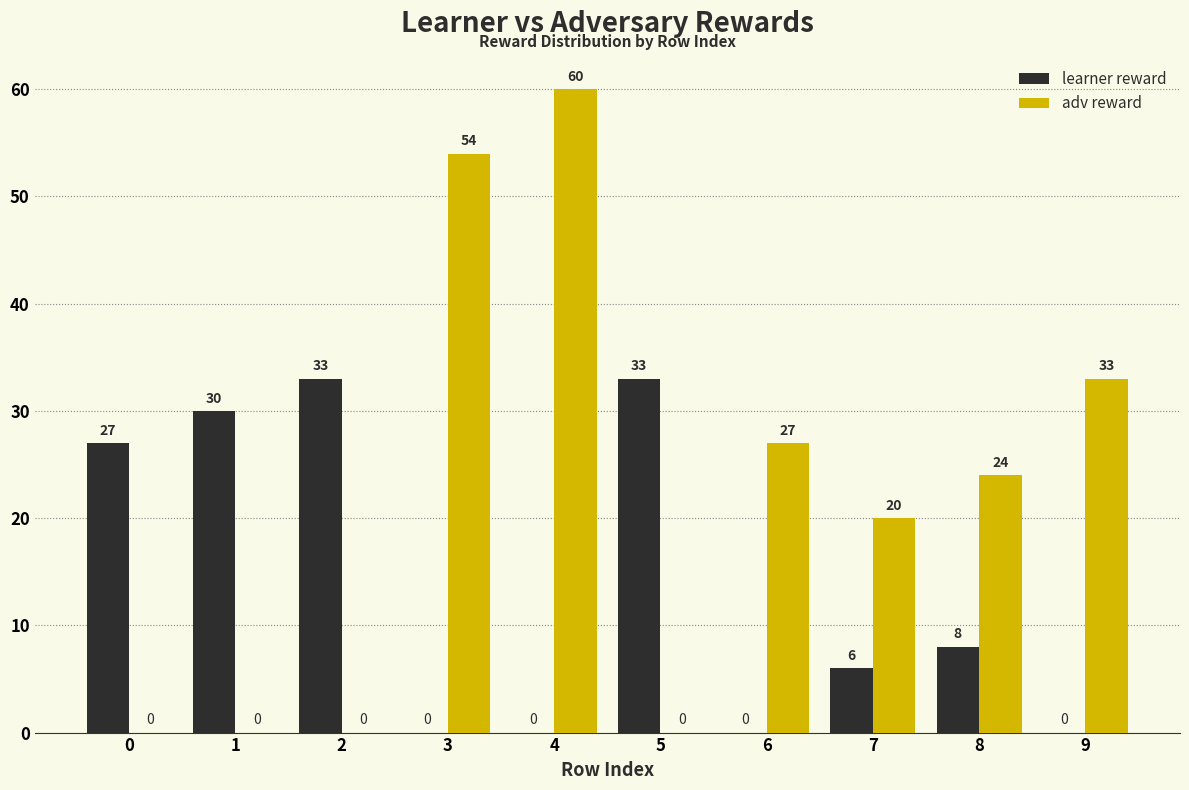

The value of adv reward at 8 is 24. True or false?

True